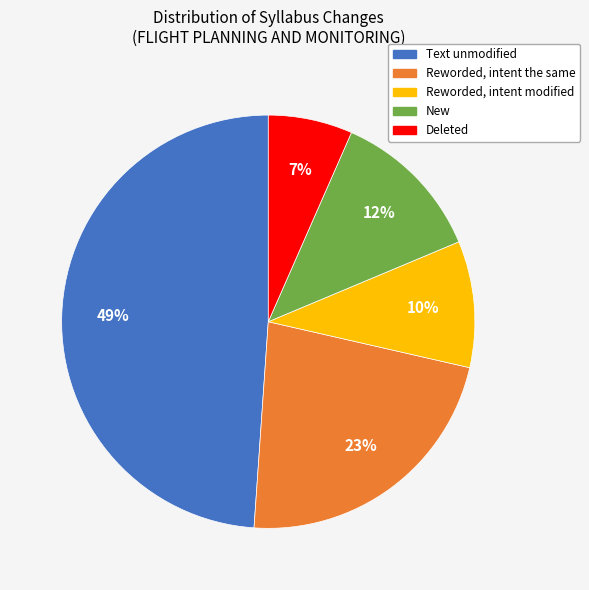

Is Reworded, intent modified the majority of the pie?

No